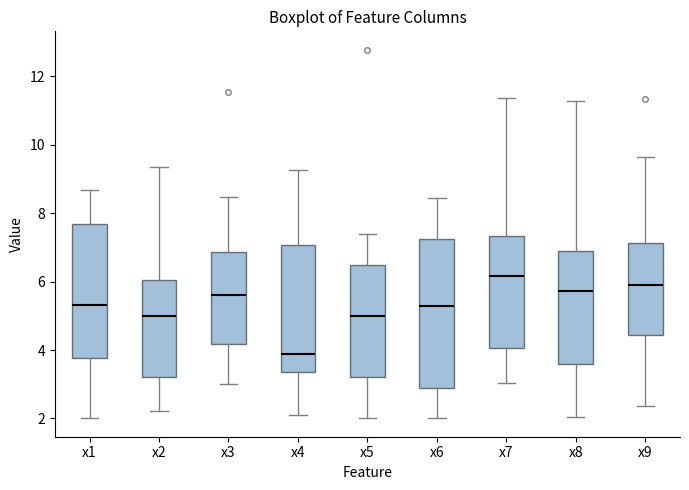

Where does the upper whisker of the box for x2 end on the y-axis? The values are not printed on the chart, so give them approximately, as read against the axis.

9.4